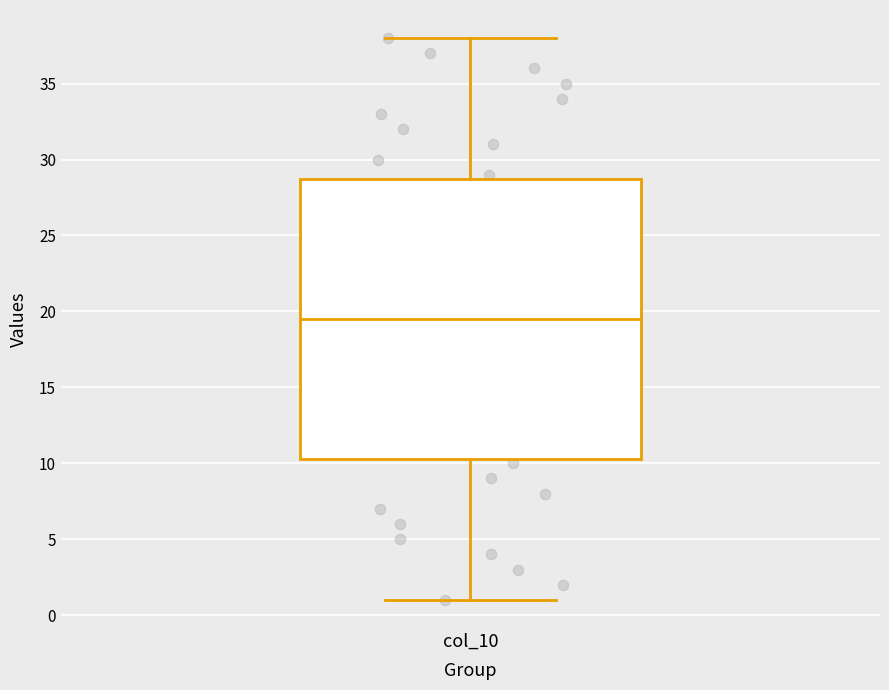

Transcribe this box plot: give where the median line is, the range the box spans, and where the two whiskers end, as read against the y-axis. The values are not printed on the chart, so give them approximately, as read against the axis.

median 19.5, box 10.5 to 29.0, whiskers 1.0 to 38.0